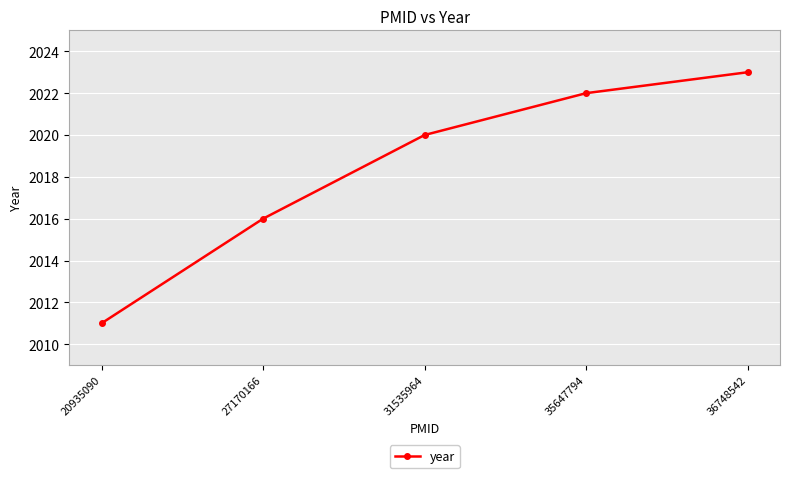

Where is the data nearest to the value 2017?

27170166